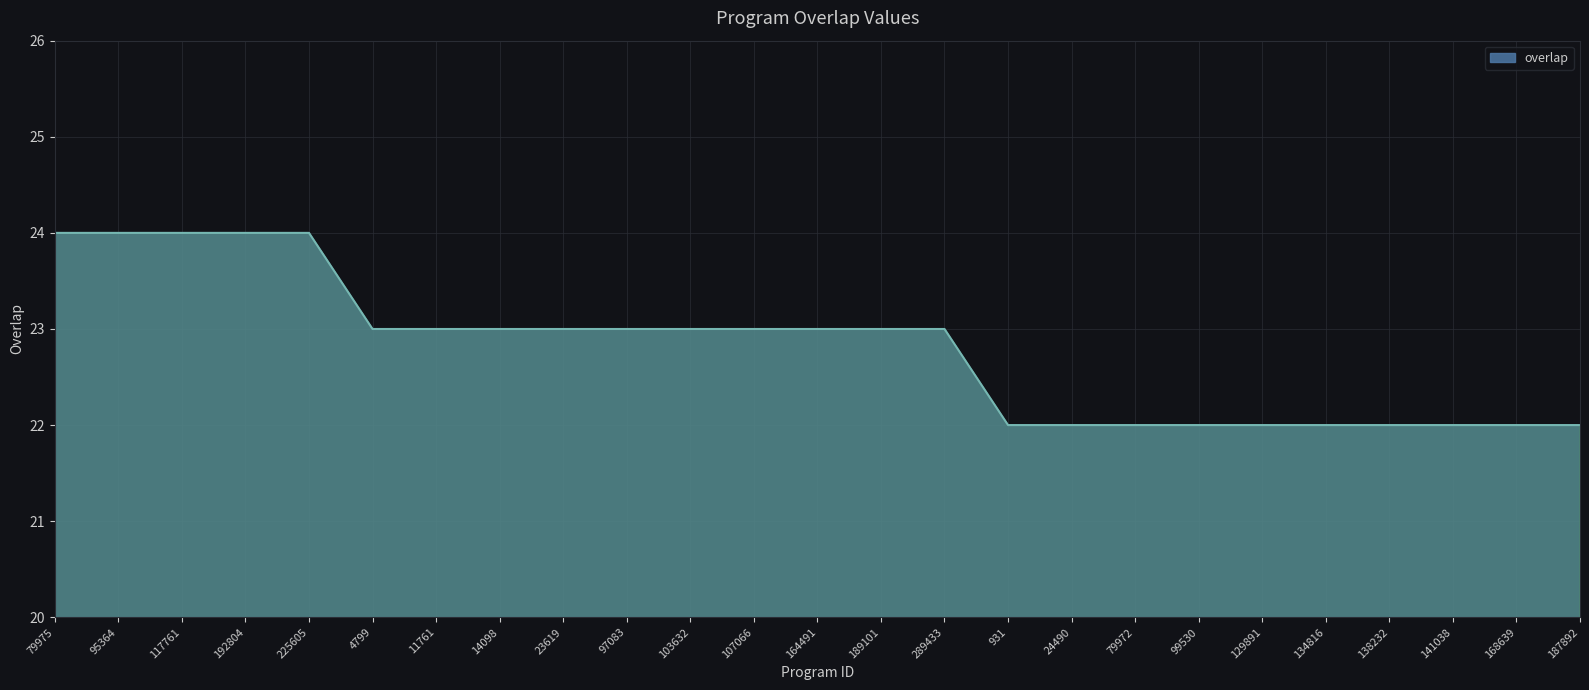

What is the change in value from 189101 to 134816?

-1